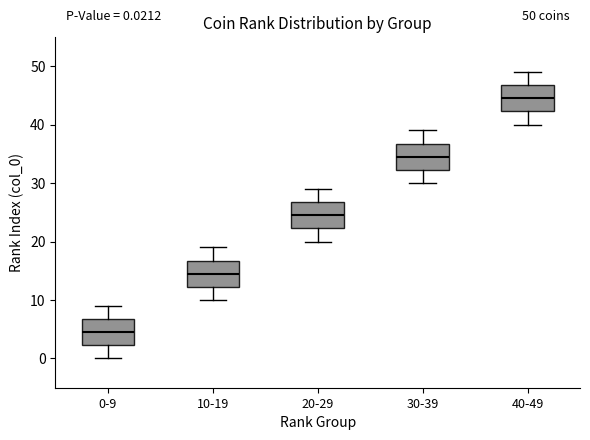

Which box has the highest median line?

40-49